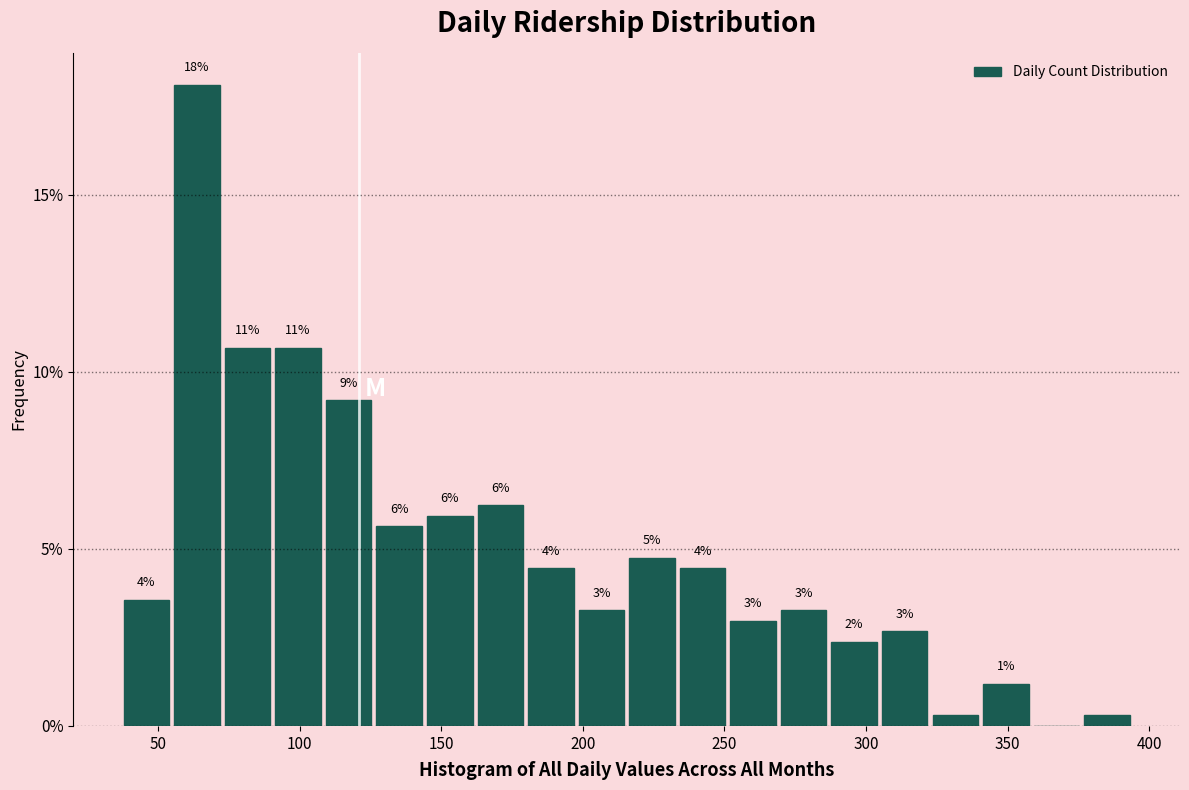

Read against the x-axis, roughly where is the centre of the tallest bar?

65